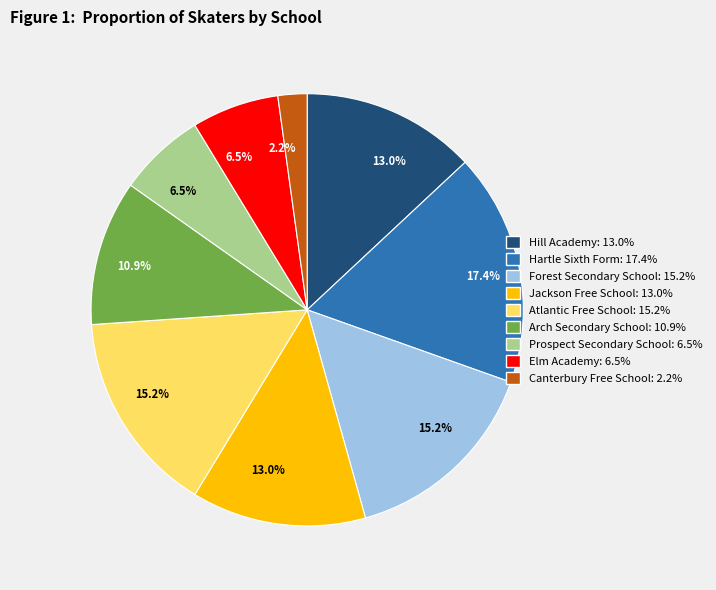

How many slices are in this pie chart?

9